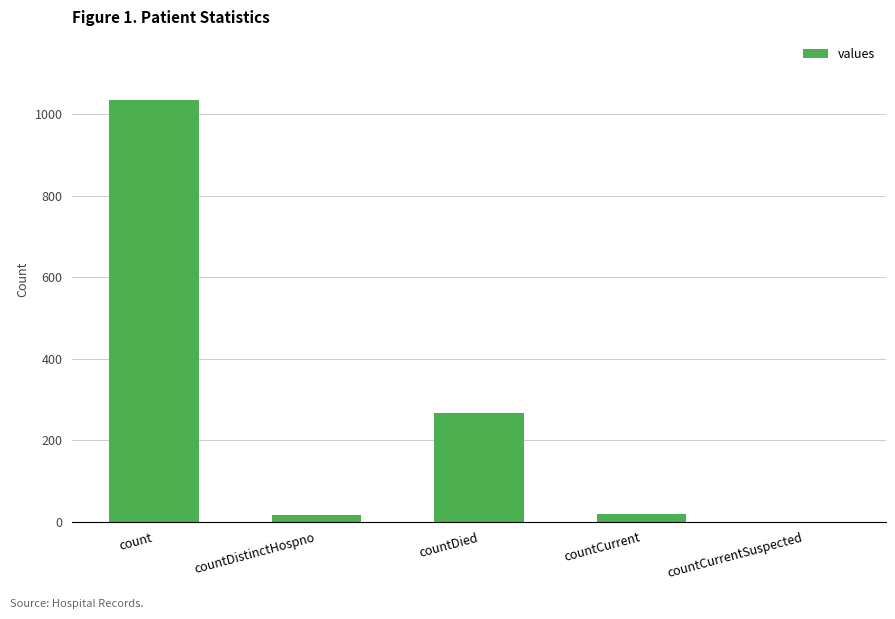

At which label is the value closest to 517?

countDied